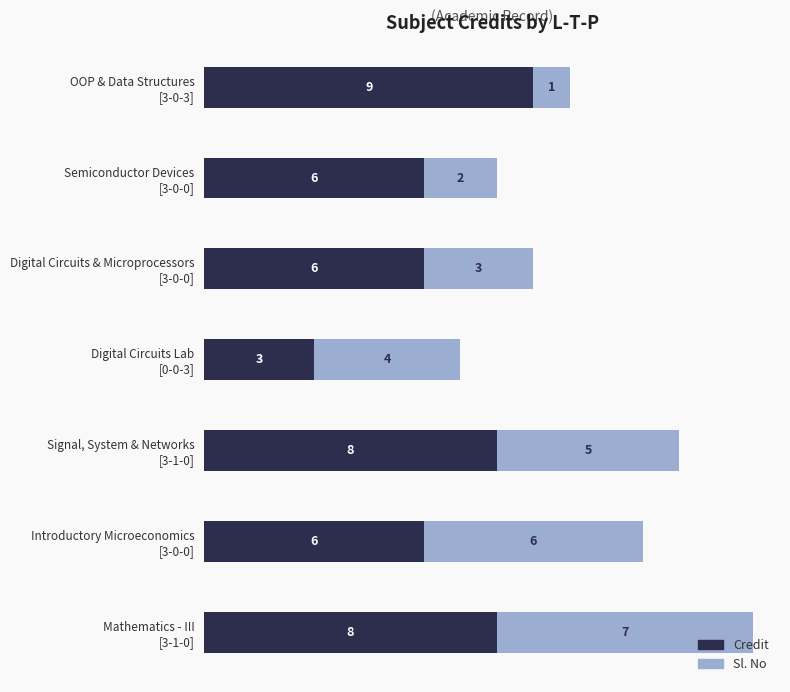

What is the minimum value for Credit?

3